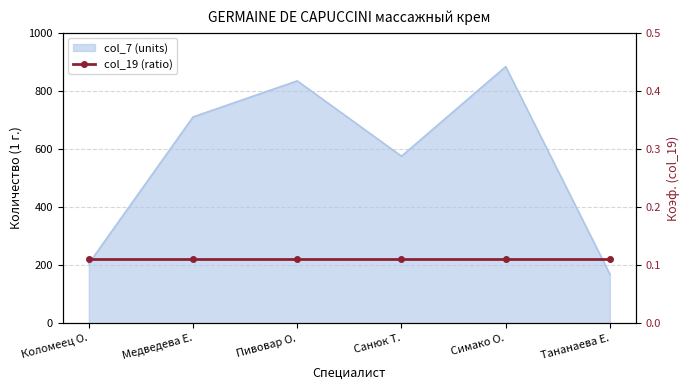

True or false: there are more than 2 points higher than both neighbors.

False